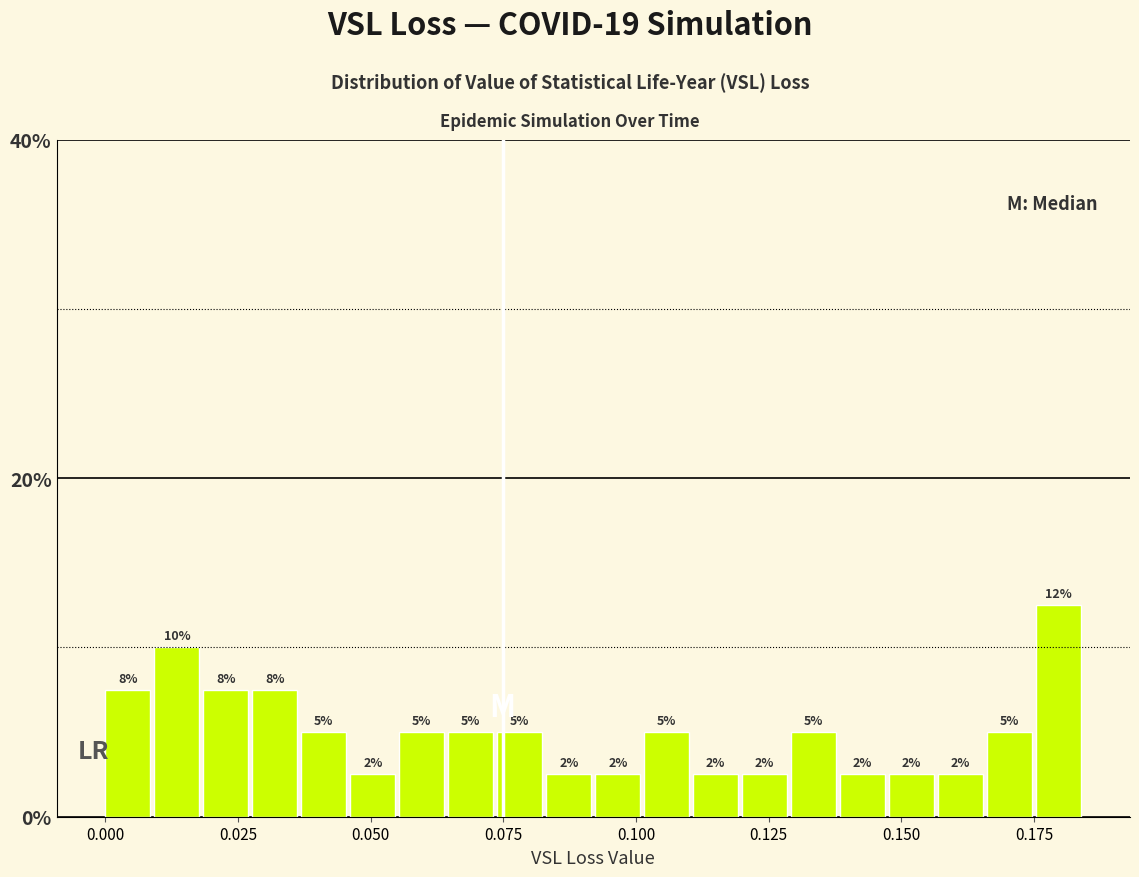

Read against the x-axis, roughly where is the centre of the tallest bar?

0.180